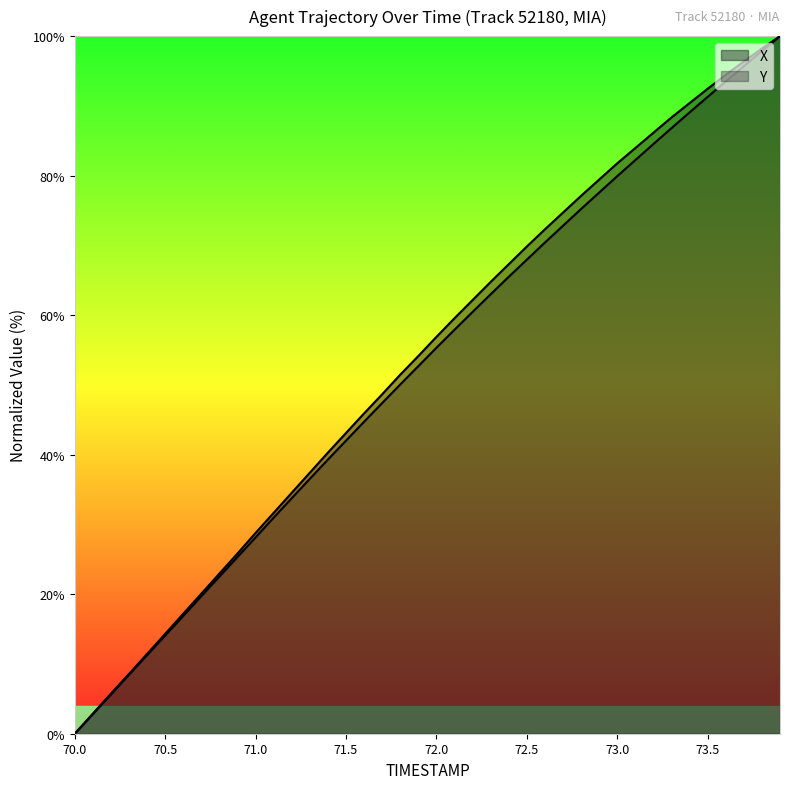

Is it true that X equals 35.3 at 72.8?

False